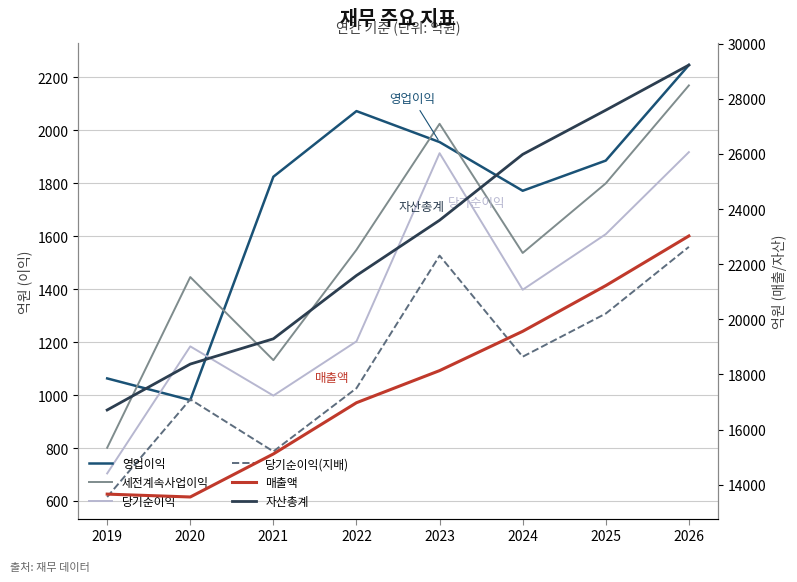

Which series has the widest spread of values?

자산총계